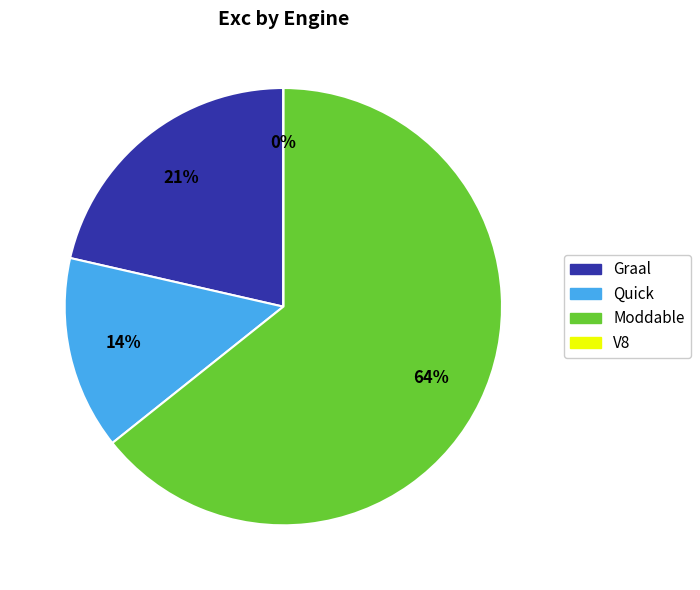

How many slices are in this pie chart?

4